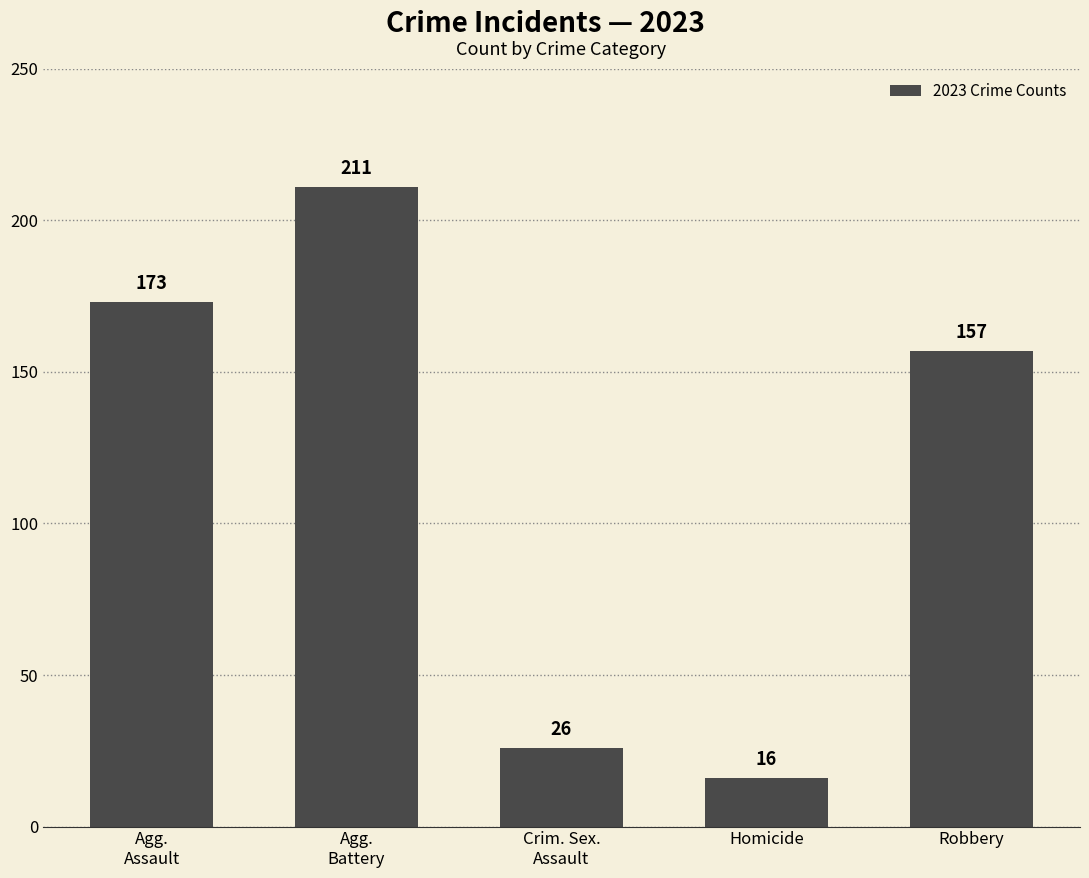

What is the difference between the maximum and minimum values?

195